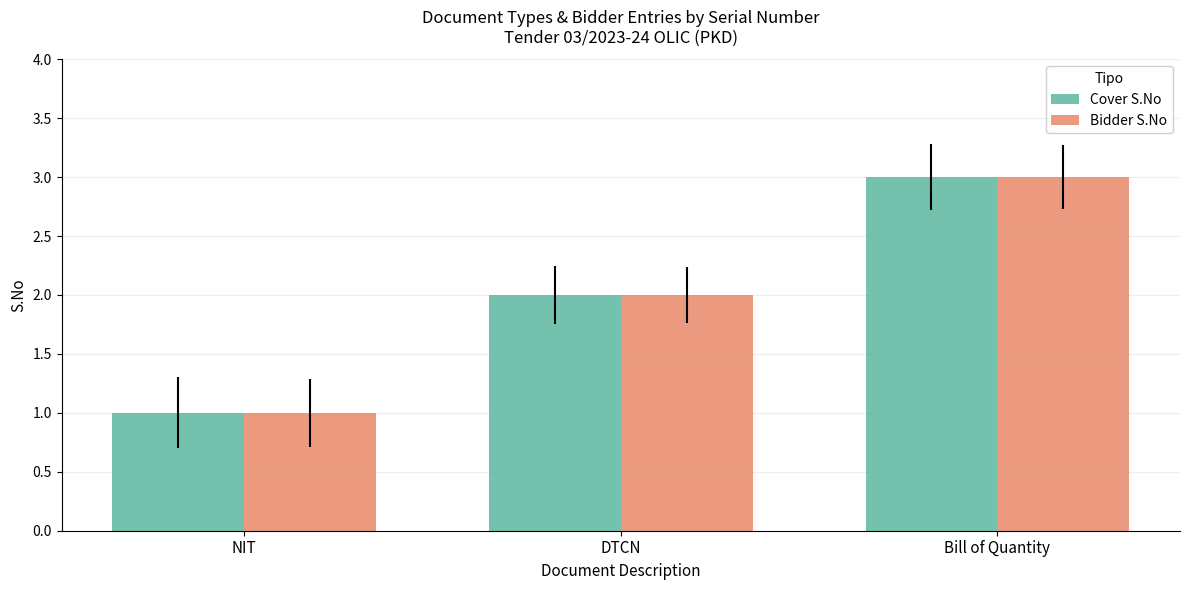

What is the value of the Bidder S.No bar at the 3rd from the left?

3